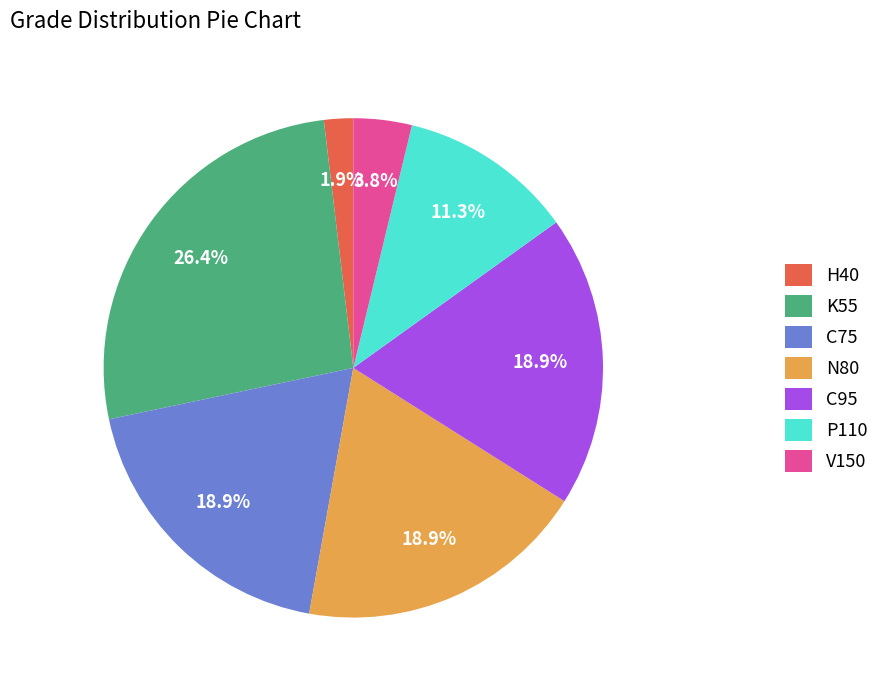

Approximately how many times larger is the value at H40 compared to K55?

0.1